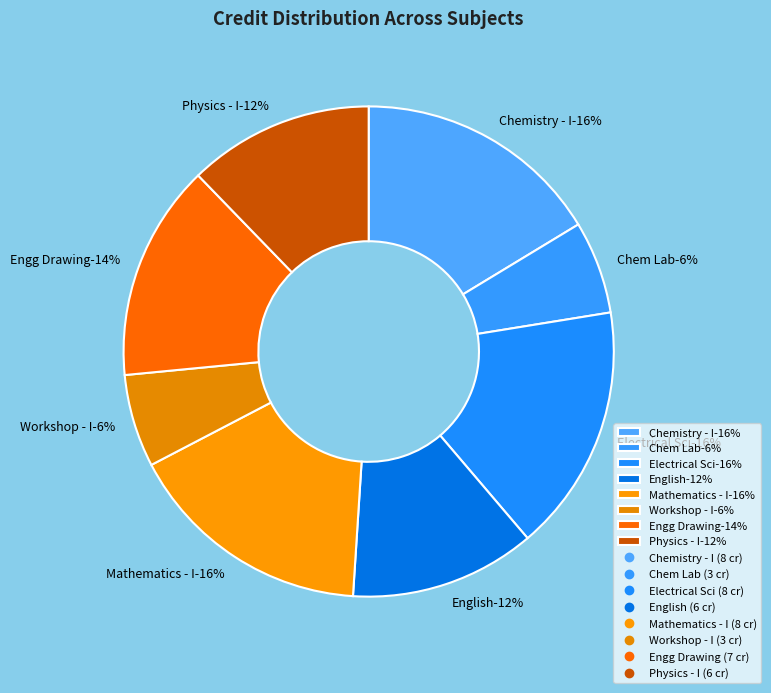

To the nearest percent, what percentage of the pie is Chemistry Laboratory?

6%